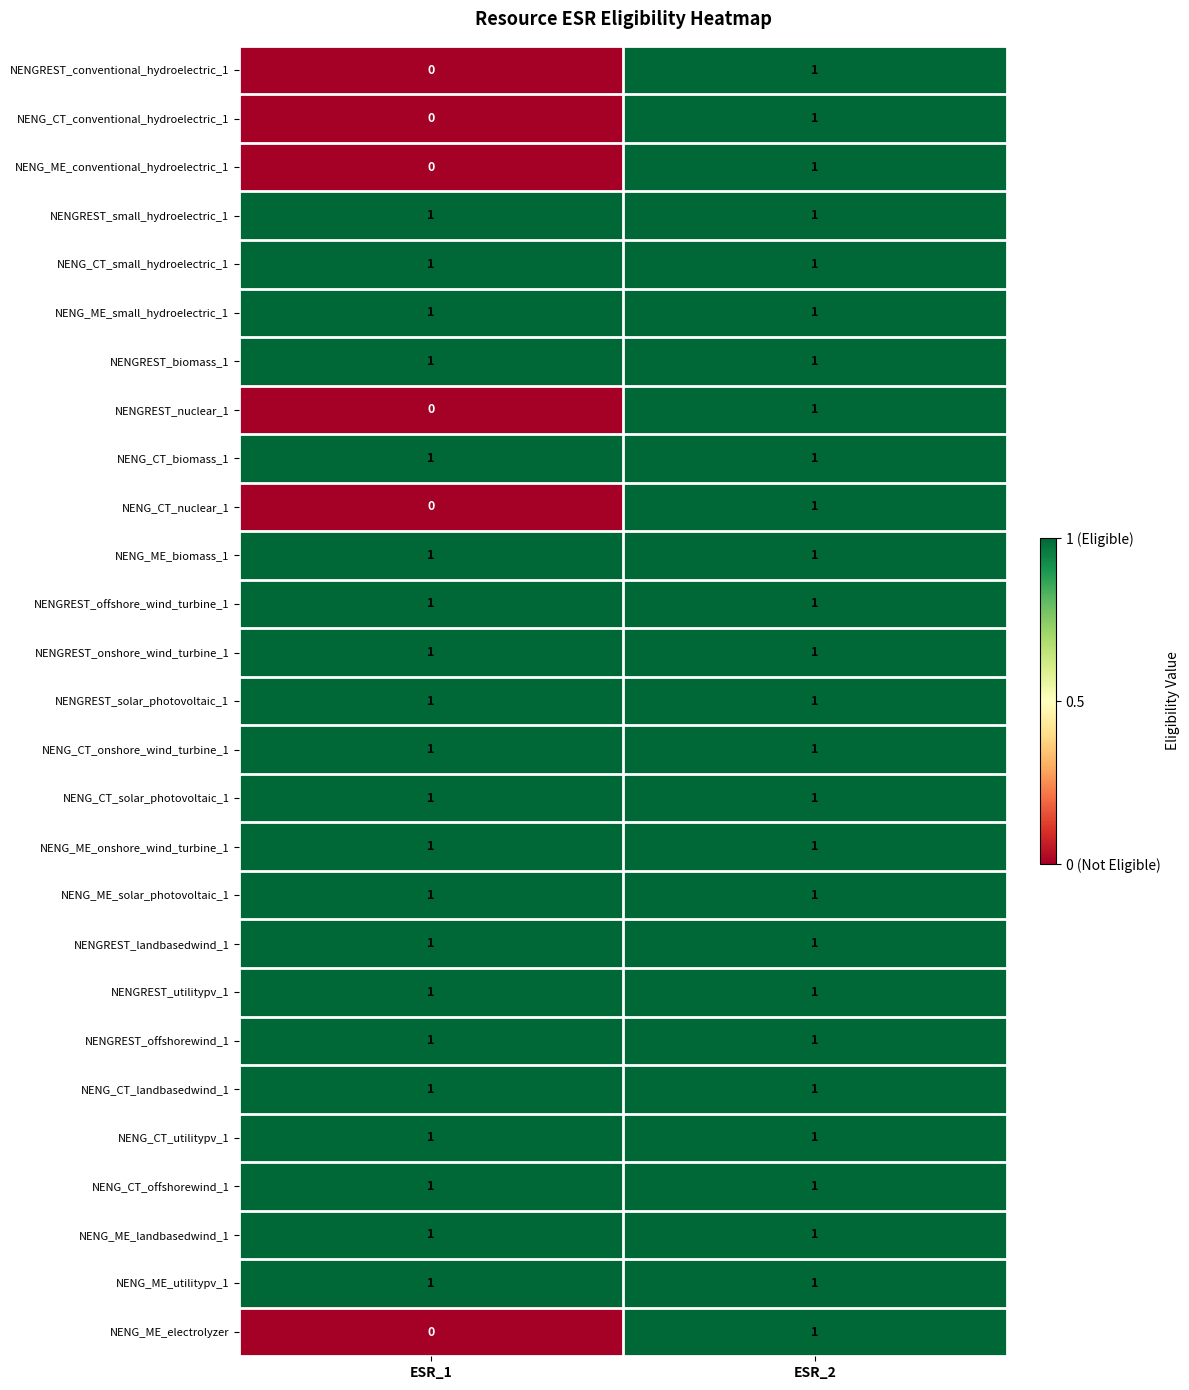

Which category has the lowest value across all series?

ESR_1